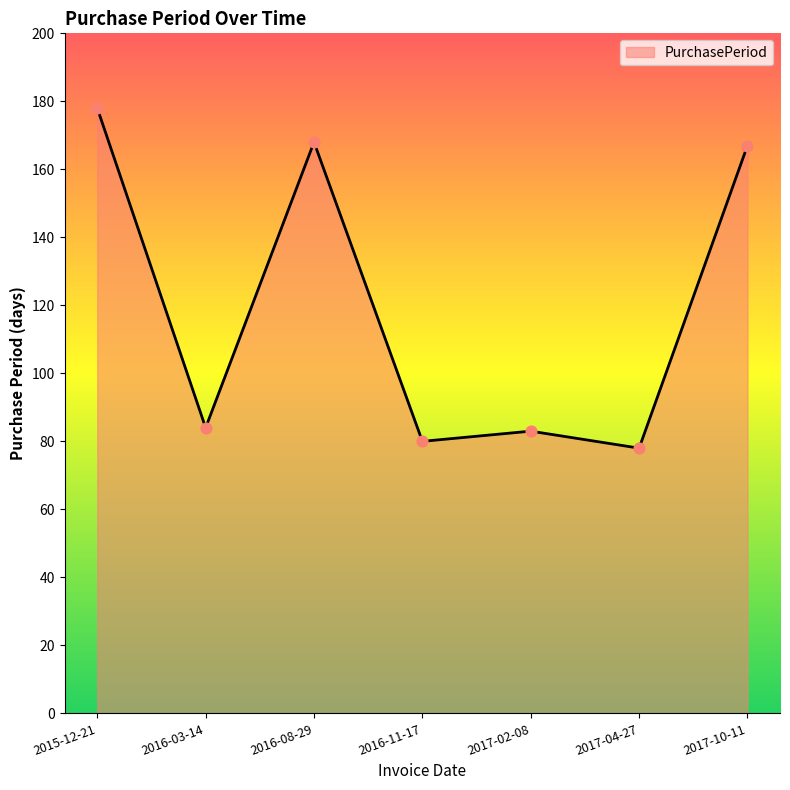

What is the change in value from 2015-12-21 to 2016-08-29?

-10